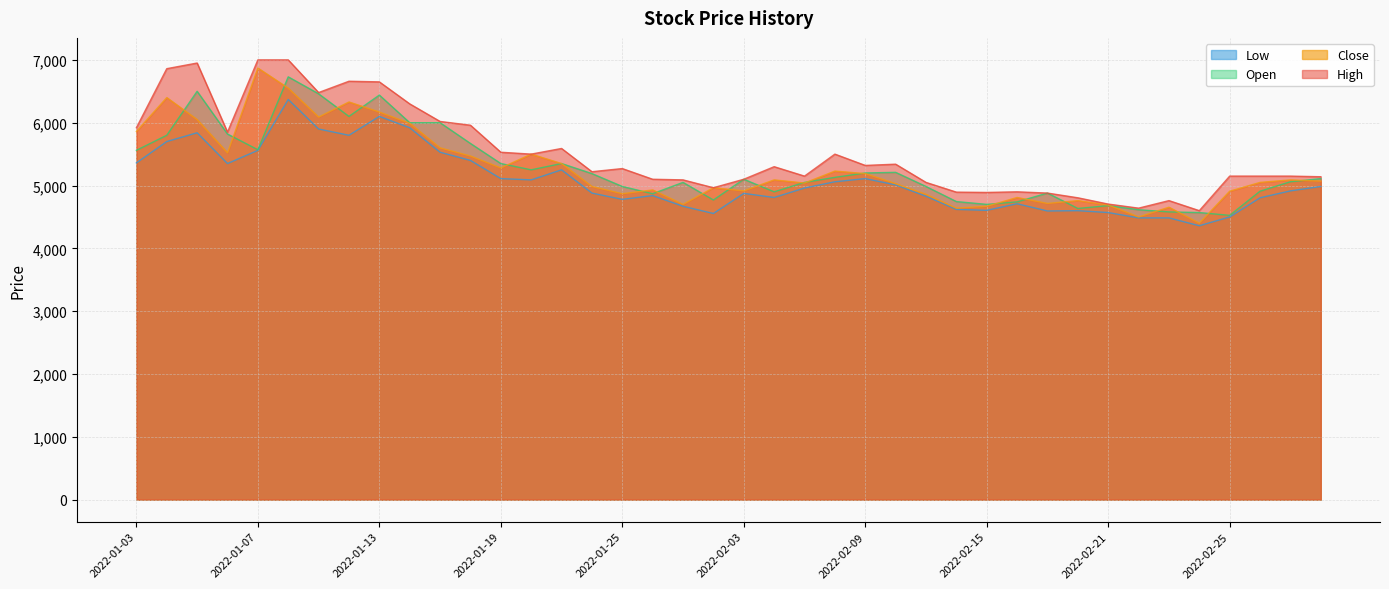

Which has a higher value, 2022-01-17 or 2022-01-04?

2022-01-04